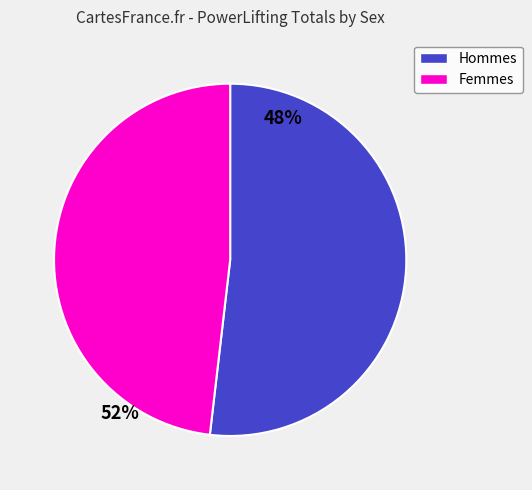

Does any single category account for the majority?

Yes